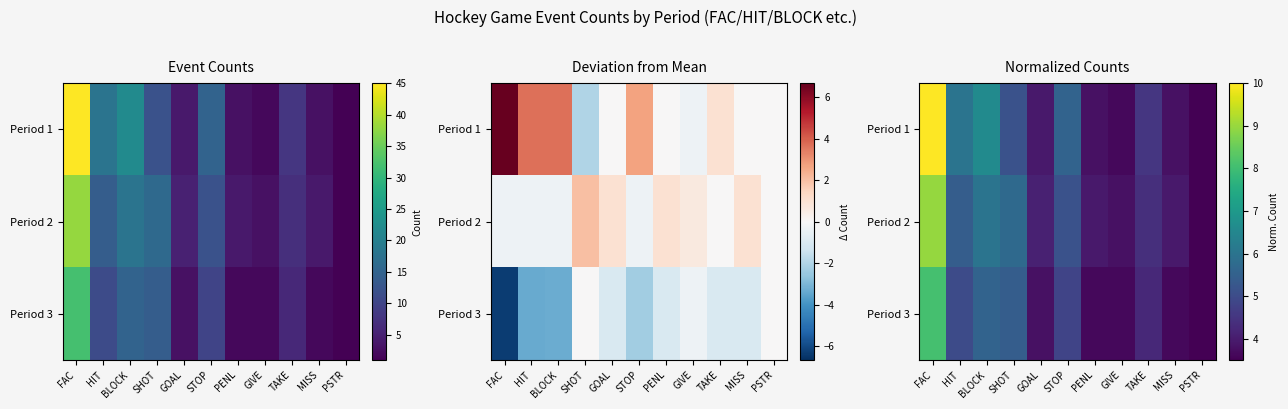

Which label corresponds to the largest value in the chart?

FAC